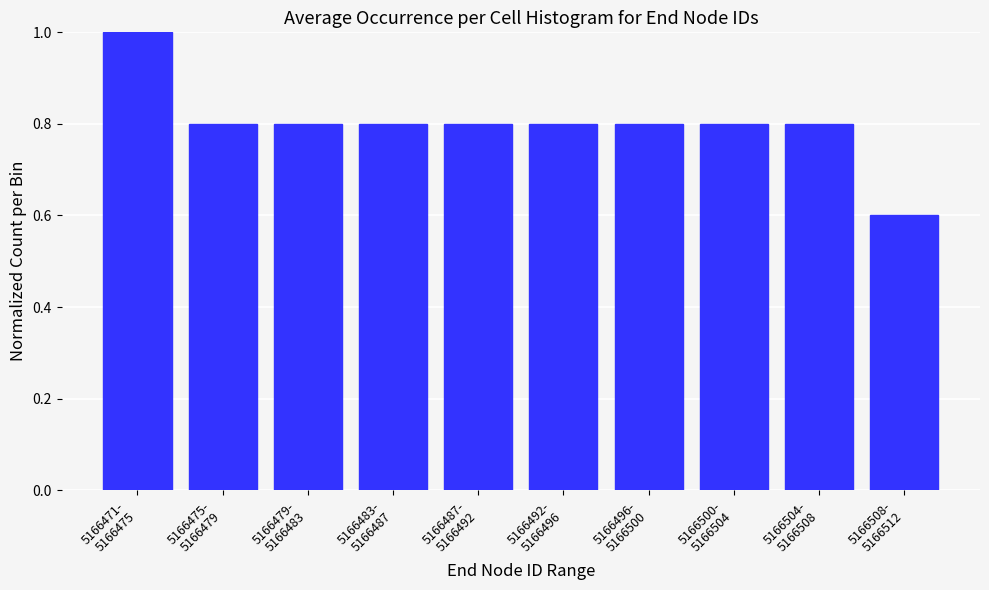

Reading left to right, what are all the values shown in this chart?

1.0	0.8	0.8	0.8	0.8	0.8	0.8	0.8	0.8	0.6